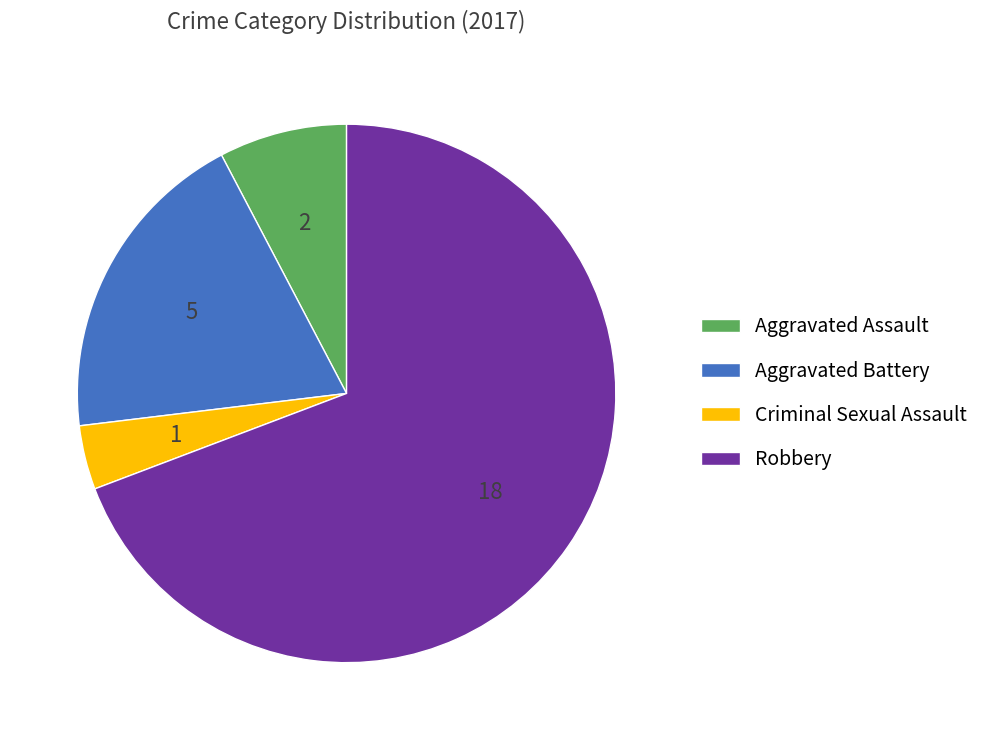

What is the smallest slice in the pie chart?

Criminal Sexual Assault